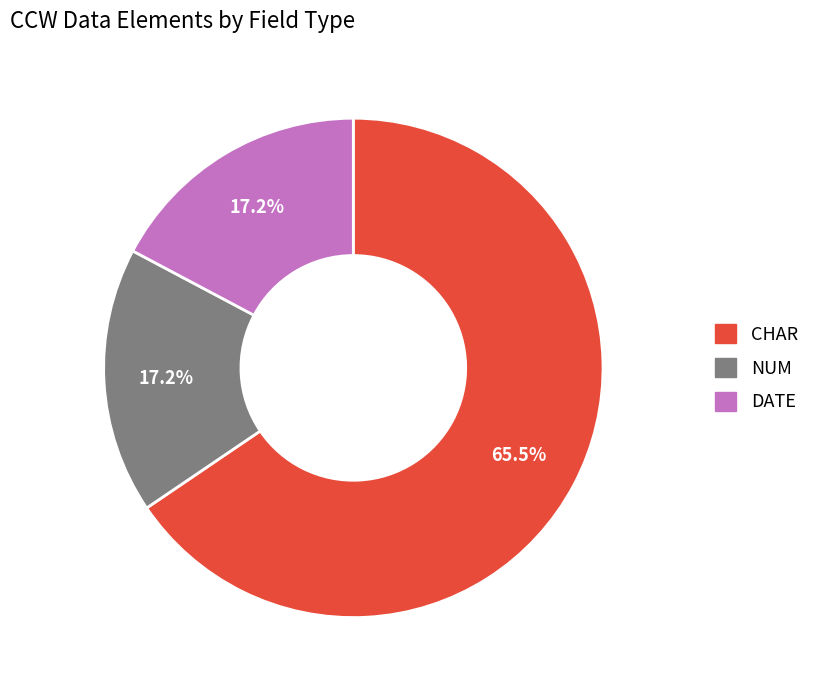

Is there any slice that represents more than half of the pie?

Yes